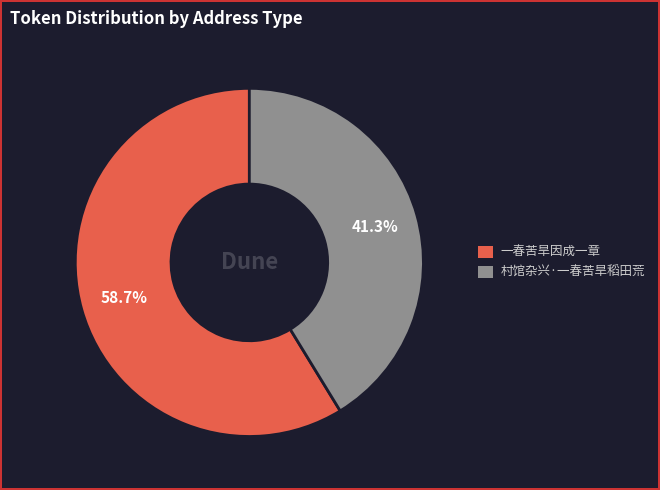

To the nearest percent, what percentage of the pie is 村馆杂兴·一春苦旱稻田荒?

41%